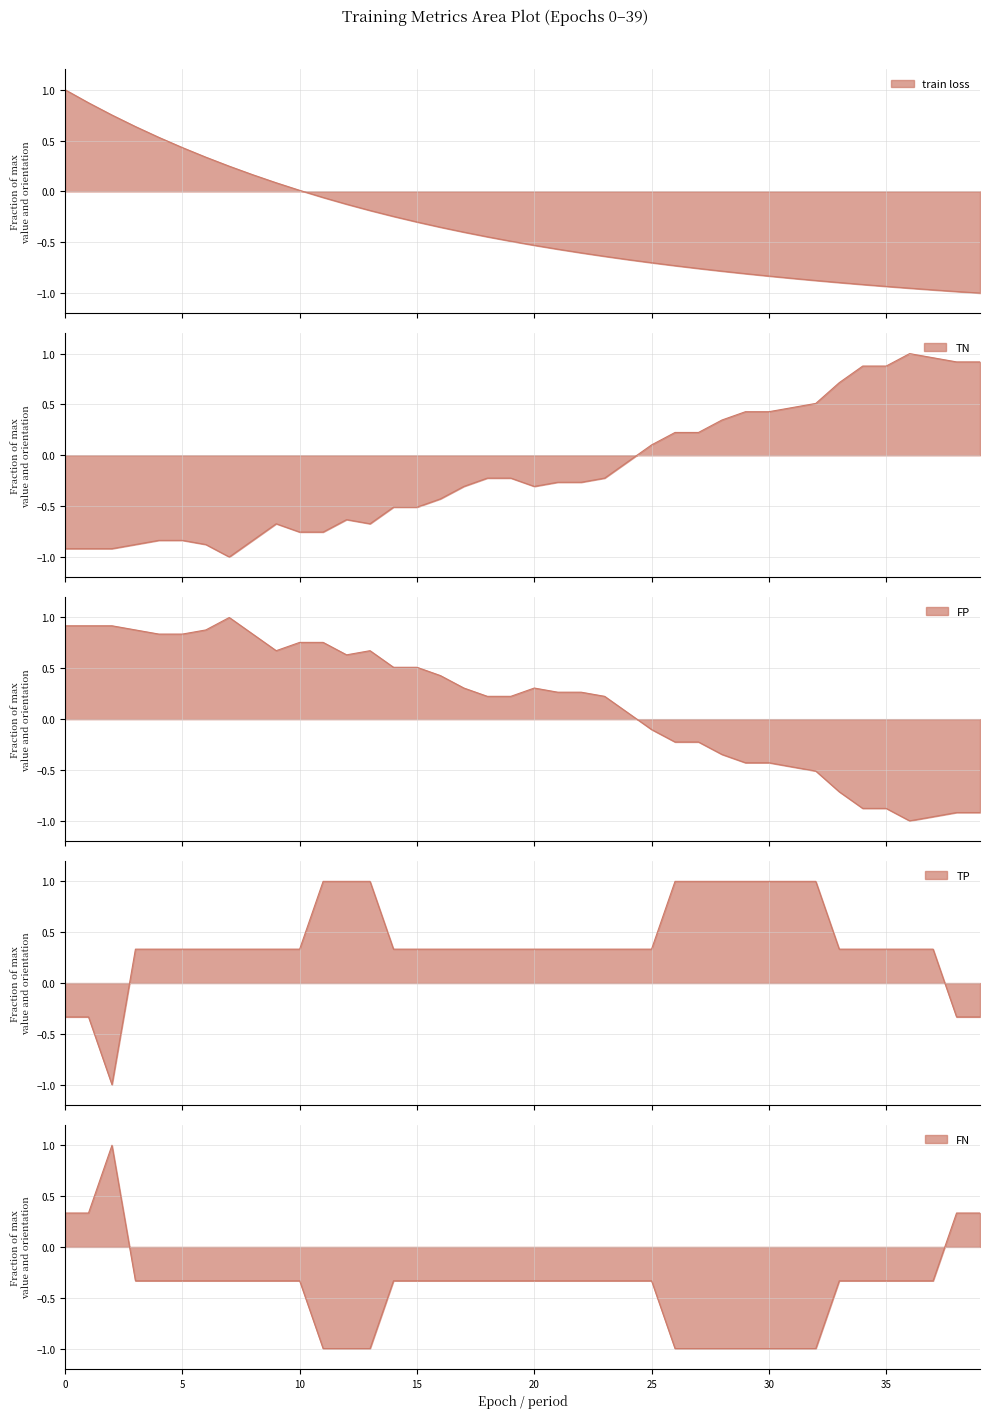

What is the value of the train loss point at the 12th from the left?

-0.1